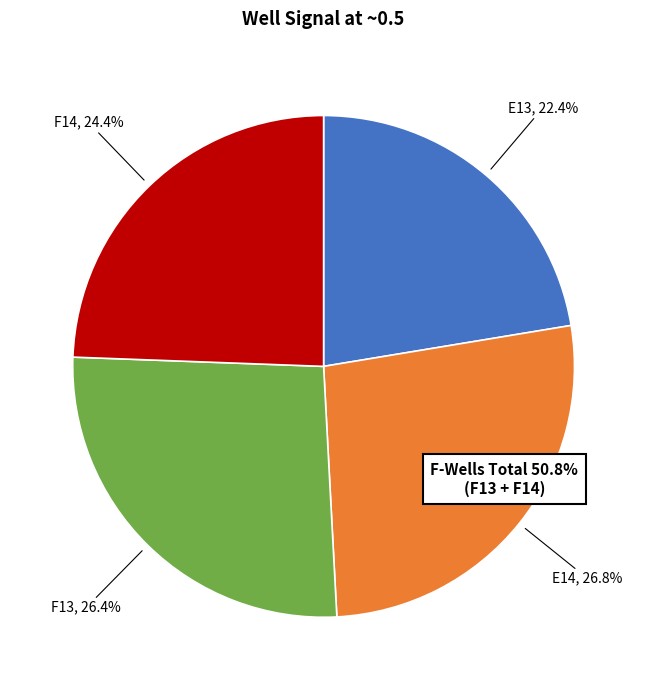

To the nearest percent, what portion does E13 represent?

22%